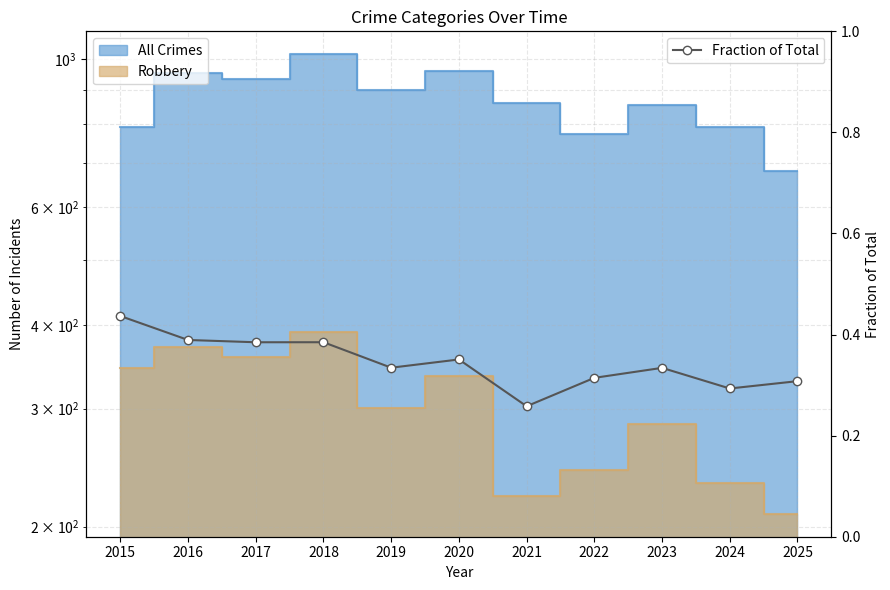

Reading left to right, list all the values displayed in this chart.

0.4	0.4	0.4	0.4	0.3	0.4	0.3	0.3	0.3	0.3	0.3